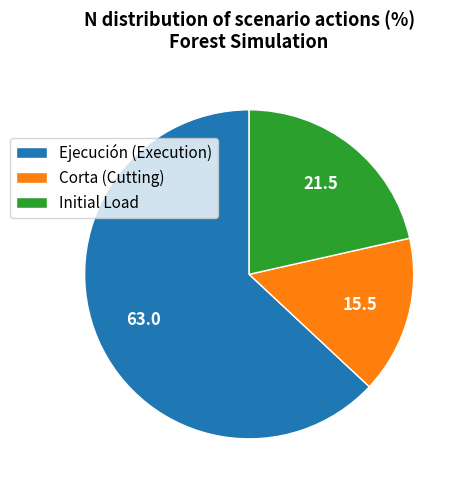

Which has a higher value, Ejecución (Execution) or Corta (Cutting)?

Ejecución (Execution)